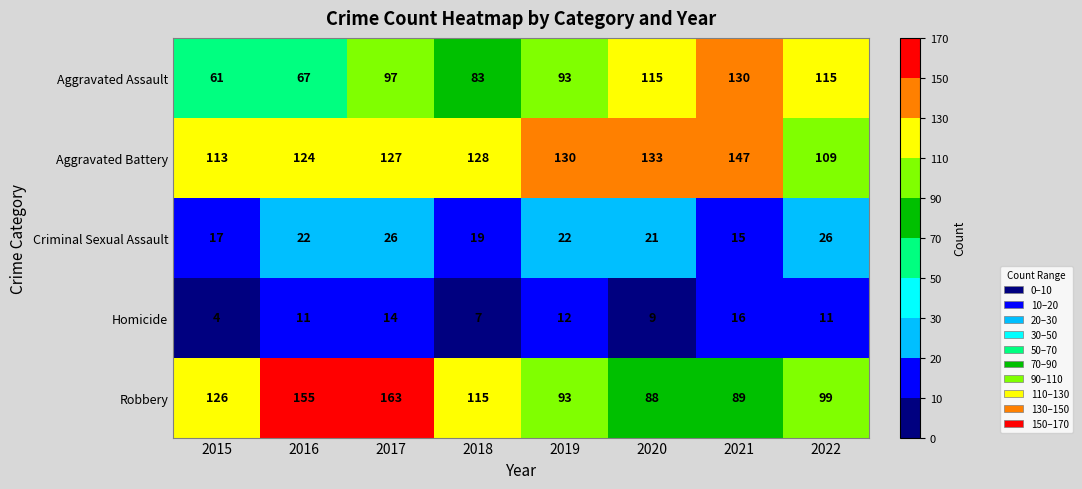

How many distinct data groups are displayed?

5